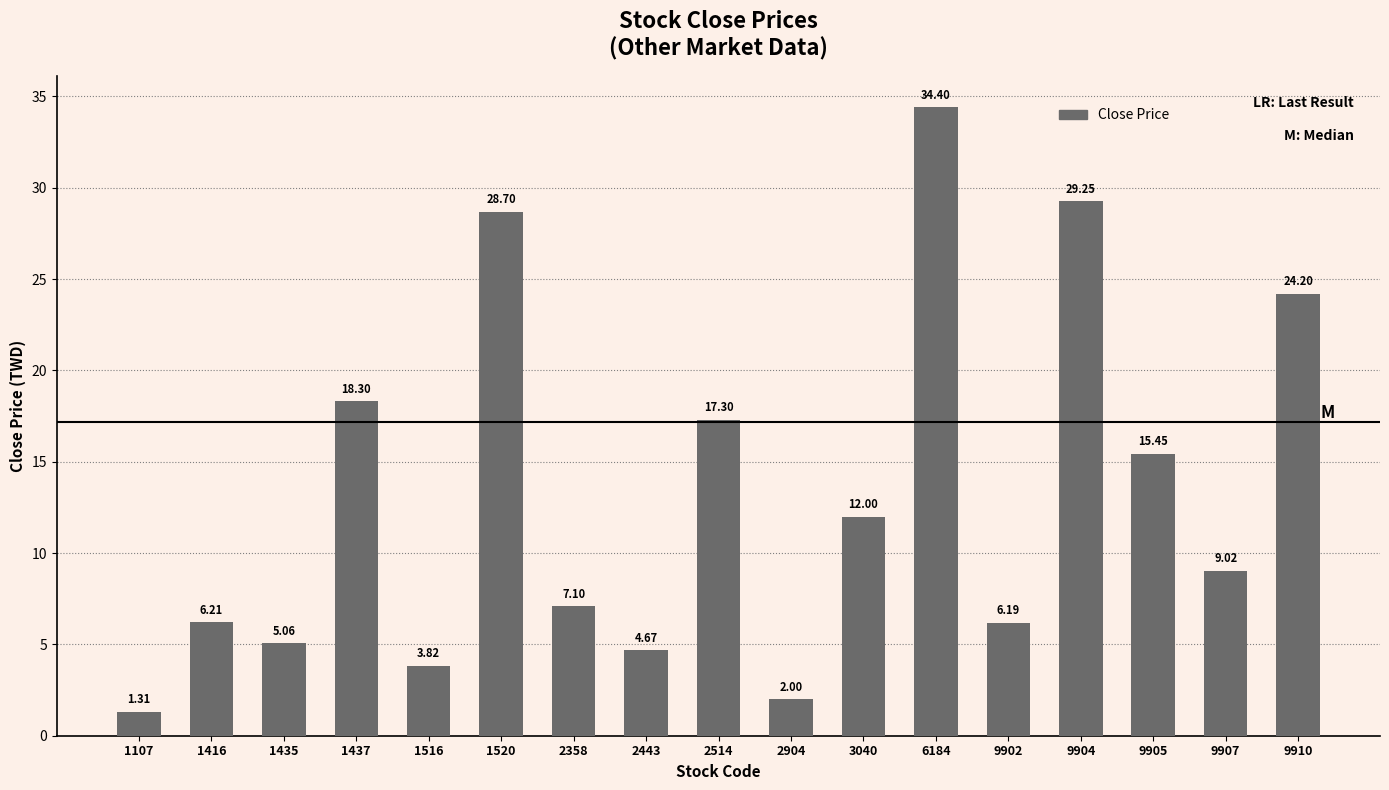

At which label does the data first exceed 9?

1437